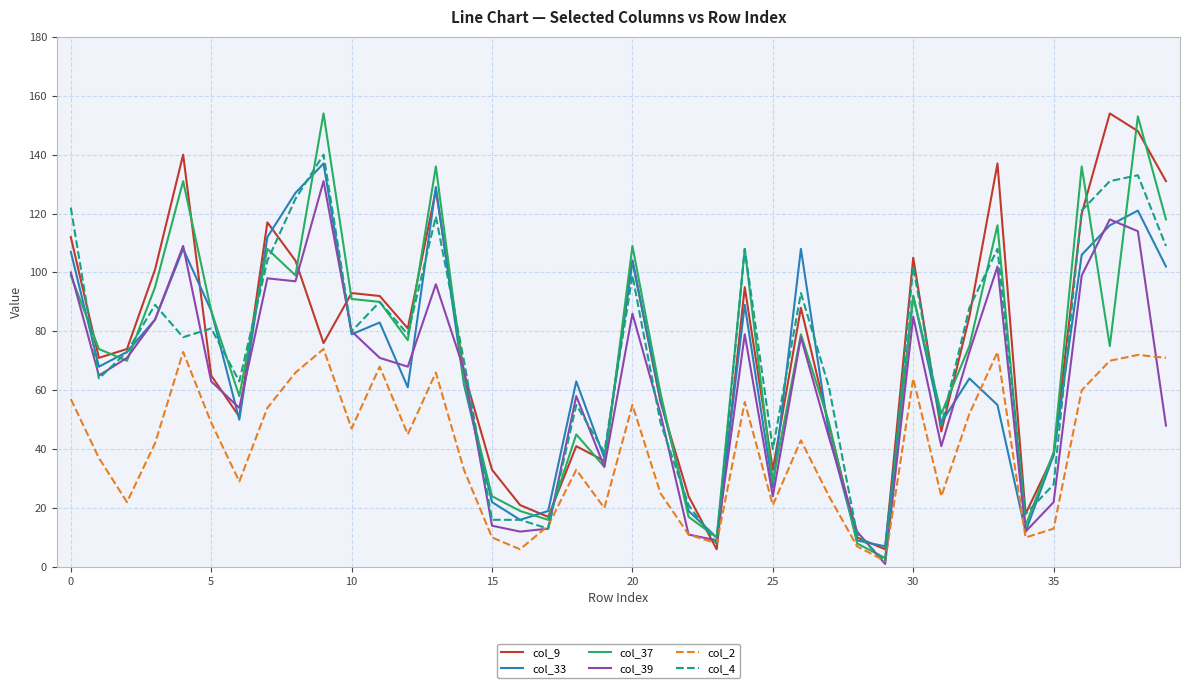

How many values in the col_9 series are below 76?

20